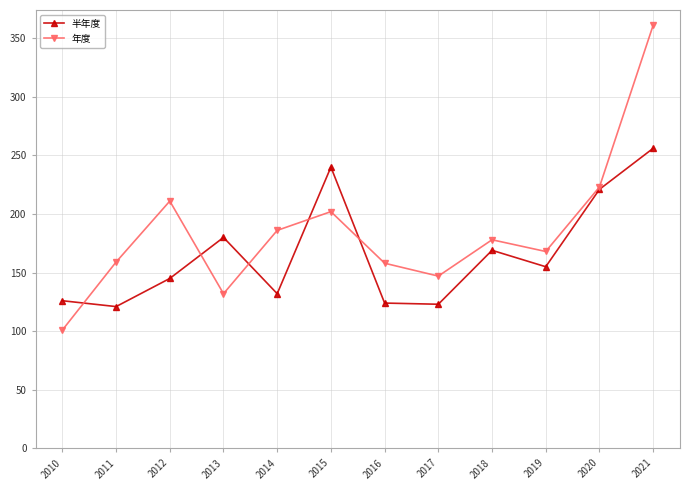

Which series has the widest spread of values?

年度